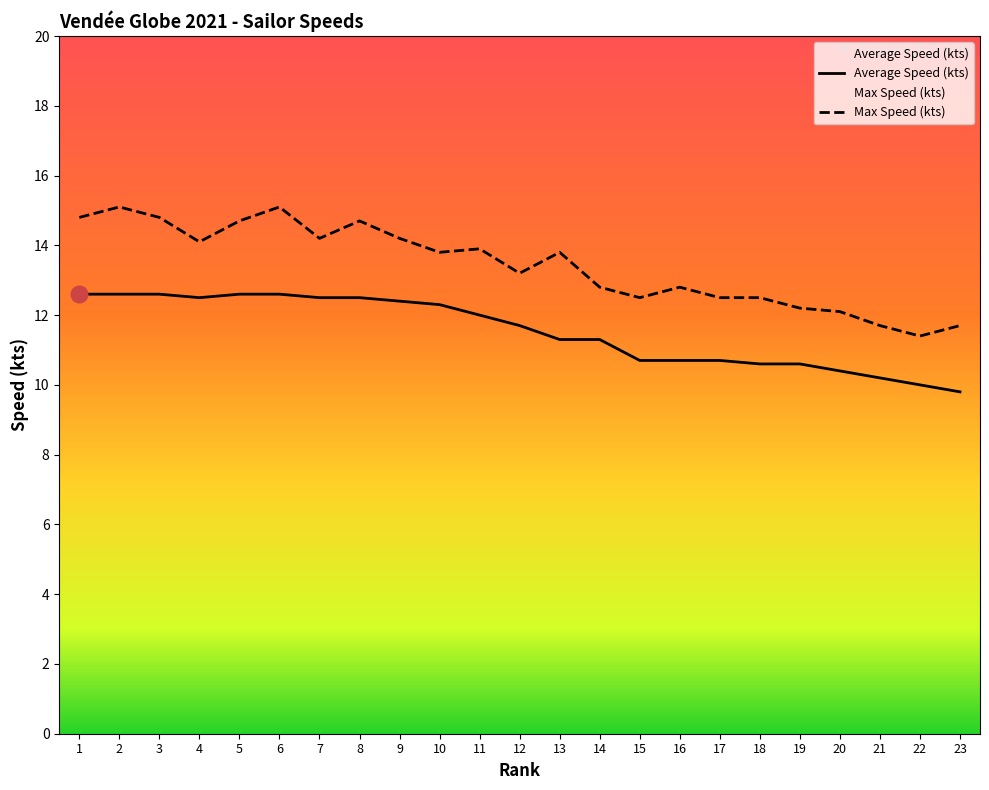

How many distinct data groups are displayed?

2